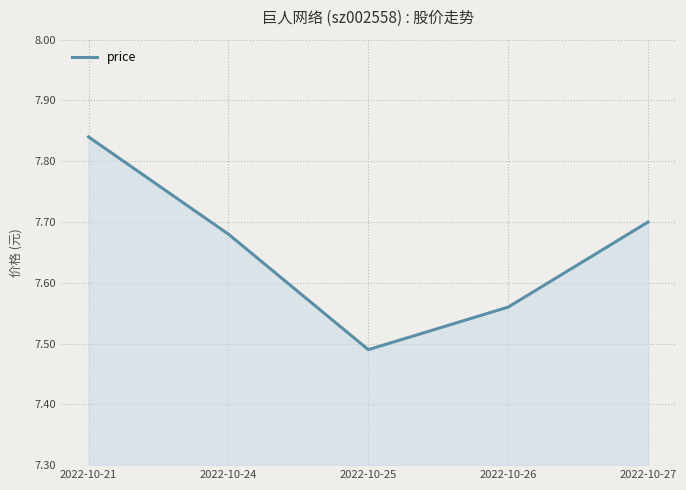

At which category does the data reach its first local valley?

2022-10-25